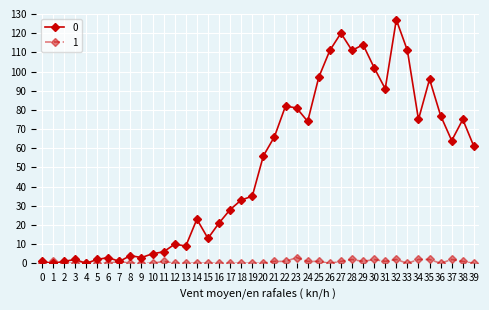

Is the value of 0 at 20 greater than the value of 1 at 22?

Yes